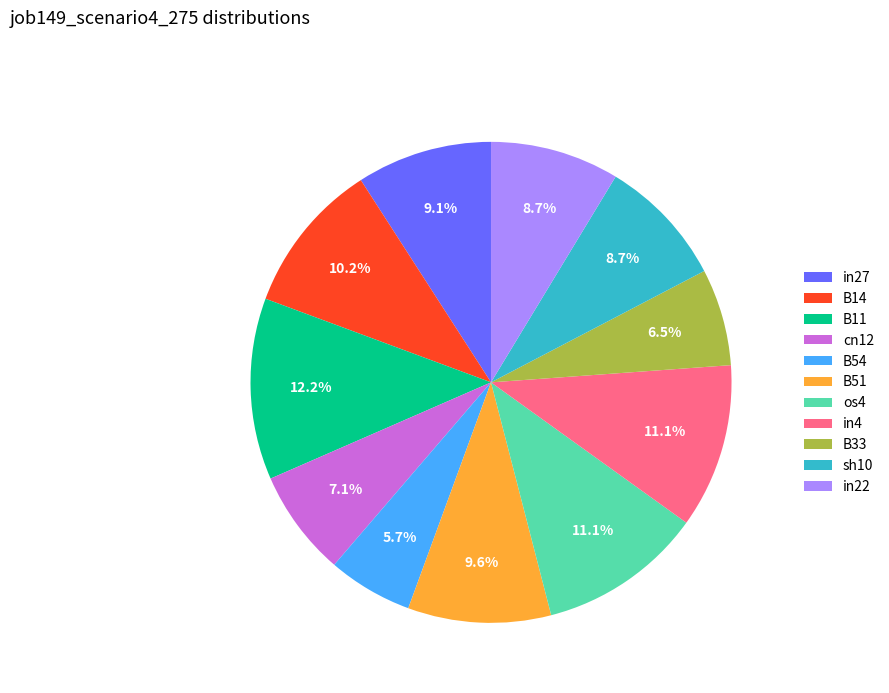

To the nearest percent, what percentage of the pie is B11?

12%